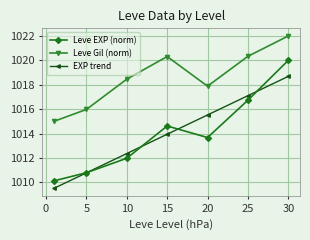

List the series in order of their peak value, highest first.

Leve Gil (norm), Leve EXP (norm), EXP trend